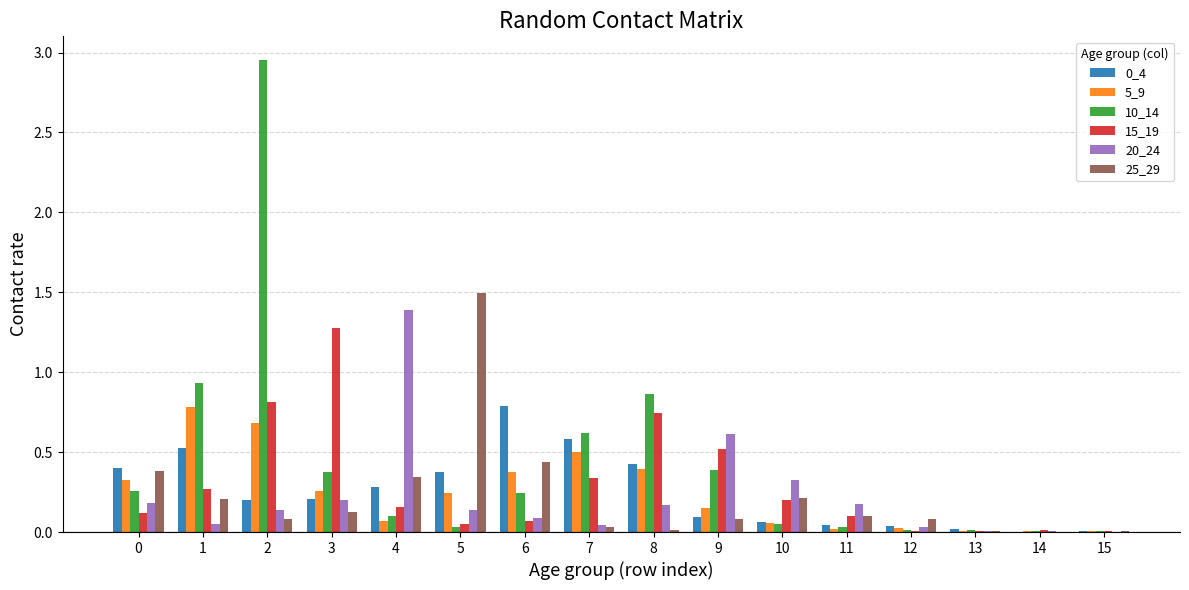

How many distinct data groups are displayed?

6